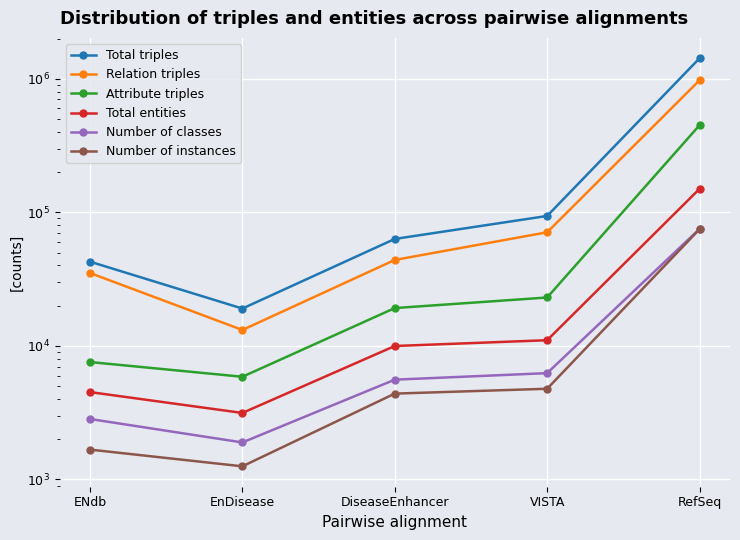

What is the average value of the Attribute triples series?

100840